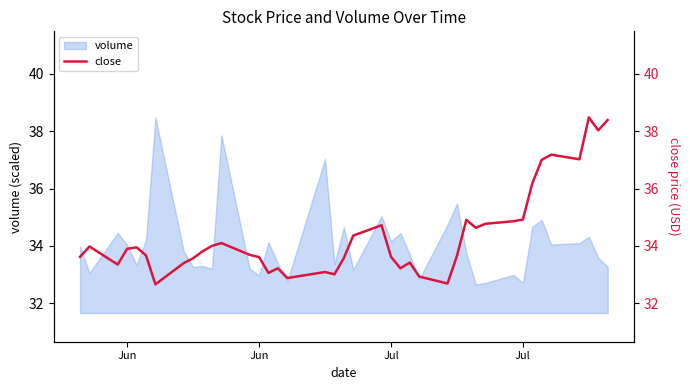

What is the average value?

34.4